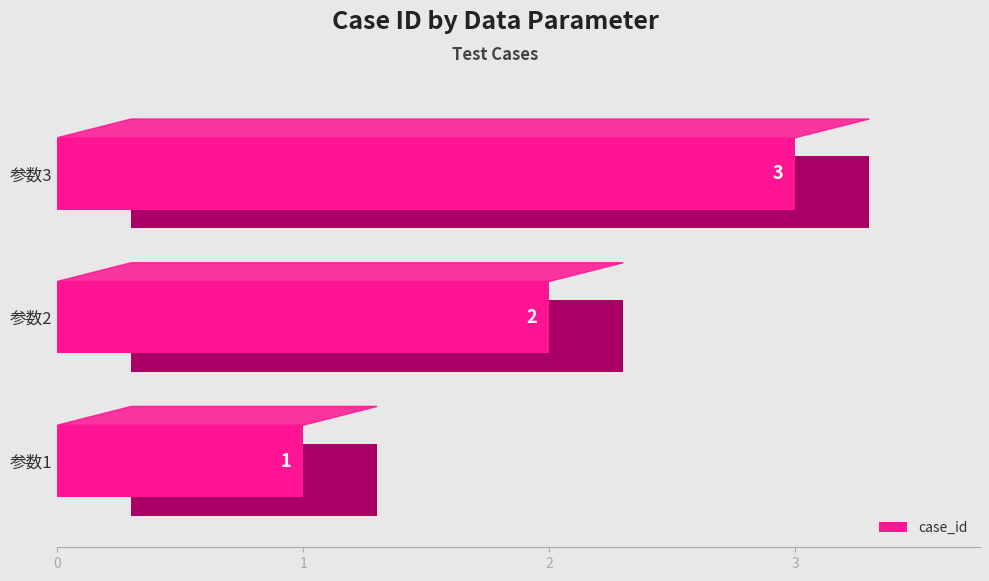

What is the value of the 3rd bar from the left?

3